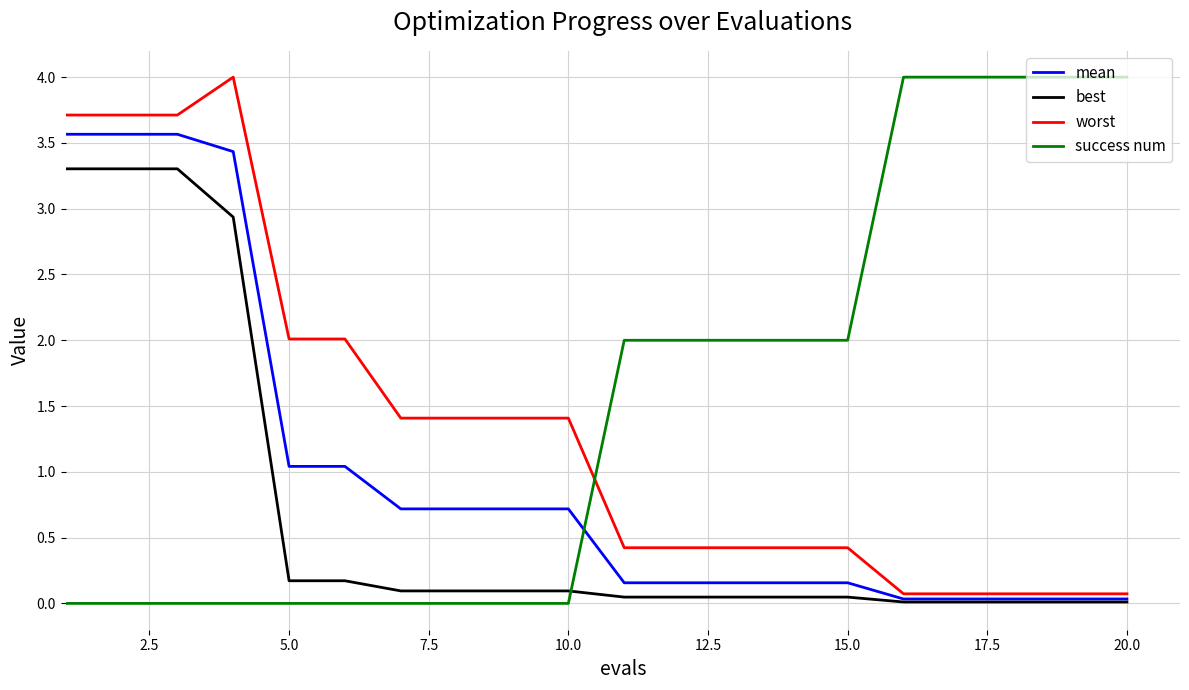

Does the chart display data point markers on the line(s)?

No